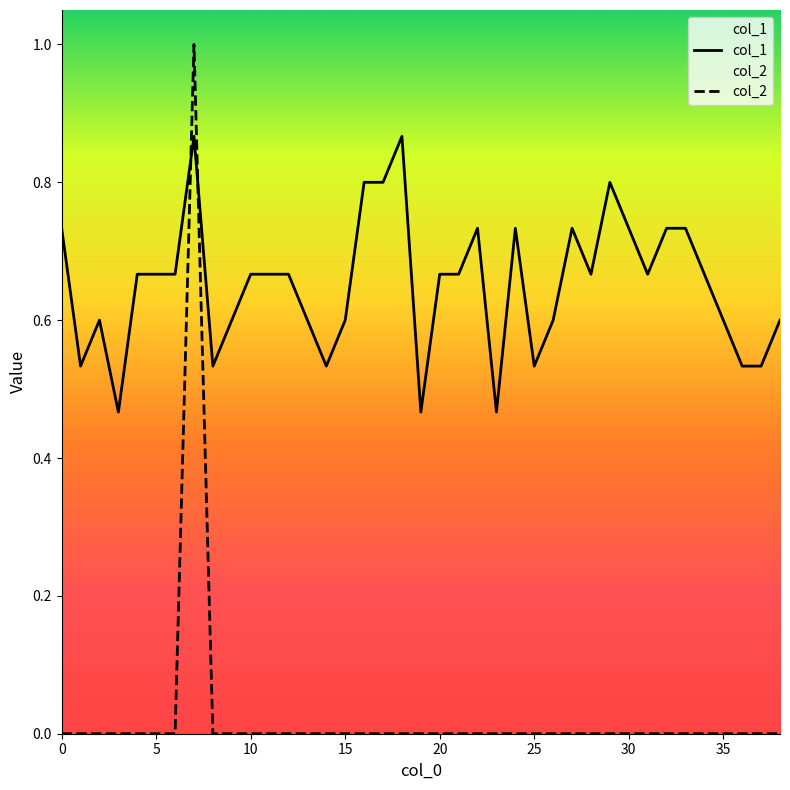

How many times do col_2 and col_1 cross each other?

2